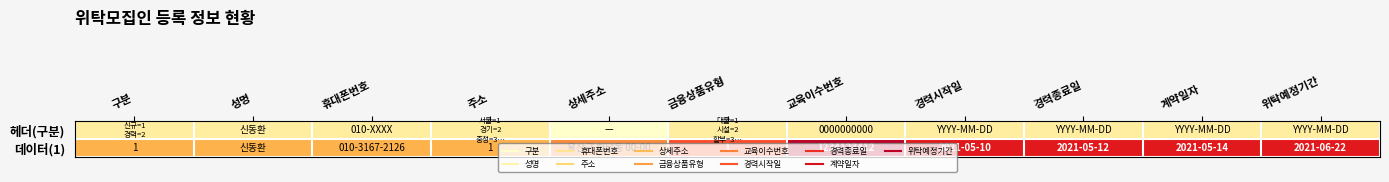

List the labels in order of 헤더(구분) value, largest first.

구분, 성명, 휴대폰번호, 주소, 금융상품유형, 교육이수번호, 경력시작일, 경력종료일, 계약일자, 위탁예정기간, 상세주소